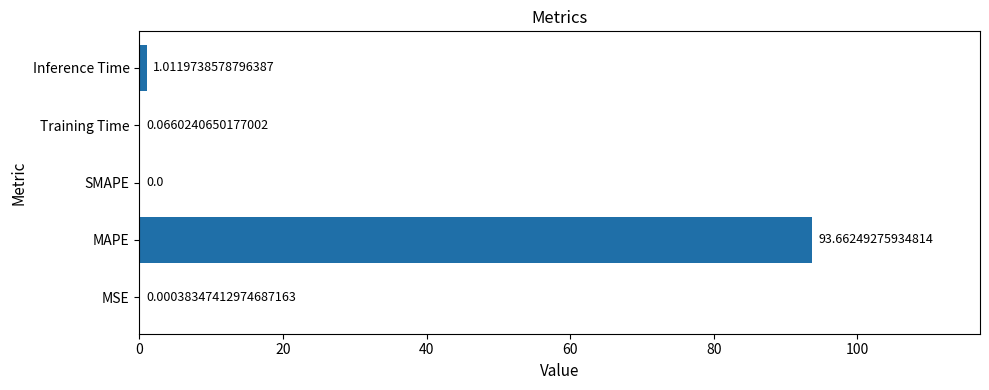

Where is the data nearest to the value 46?

Inference Time